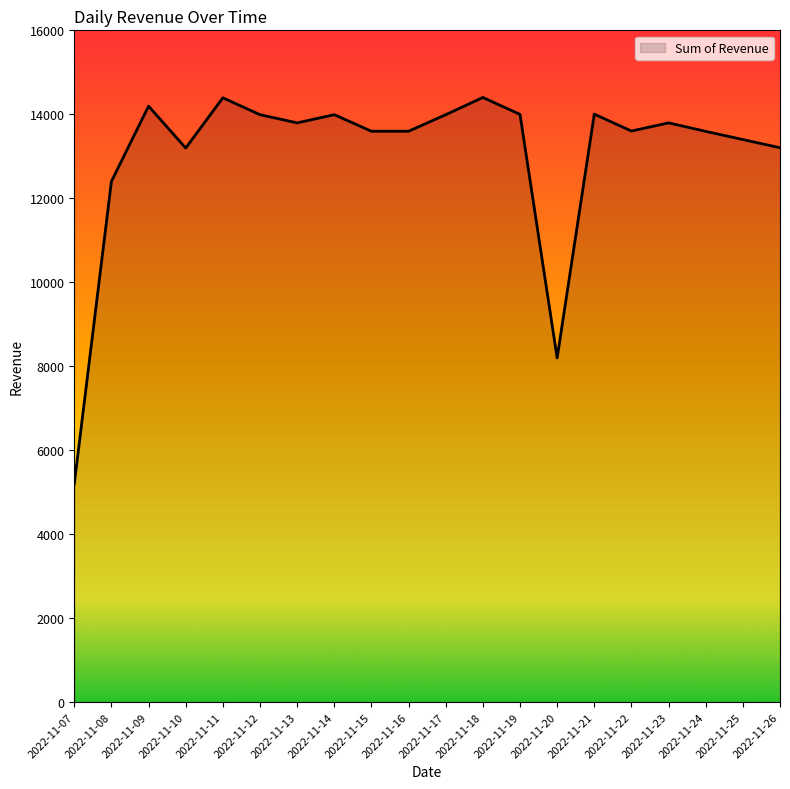

Count the number of values greater than 13795.

10